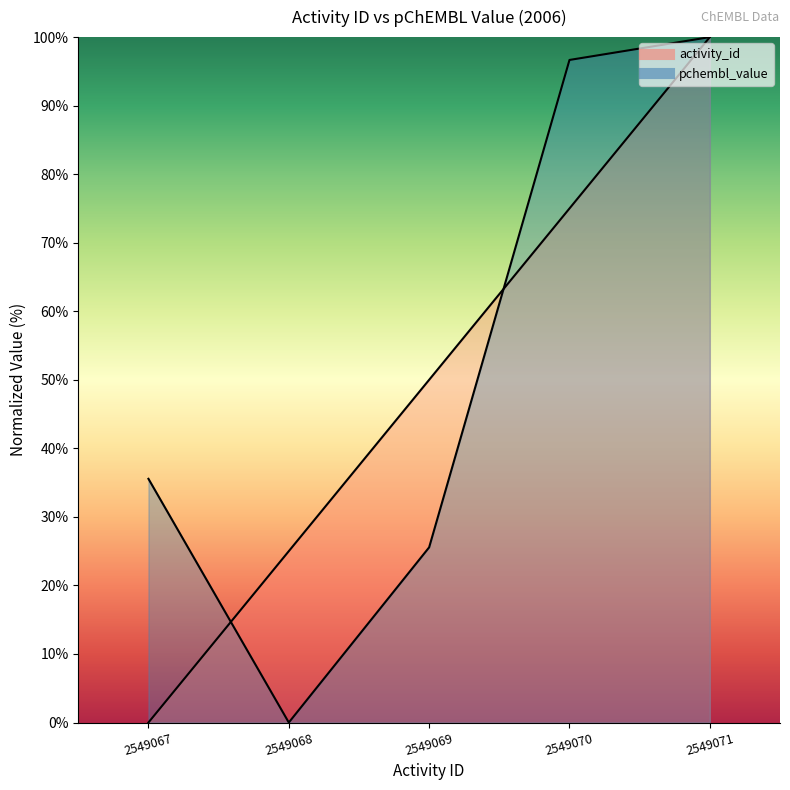

How many categories are shown in the chart?

5